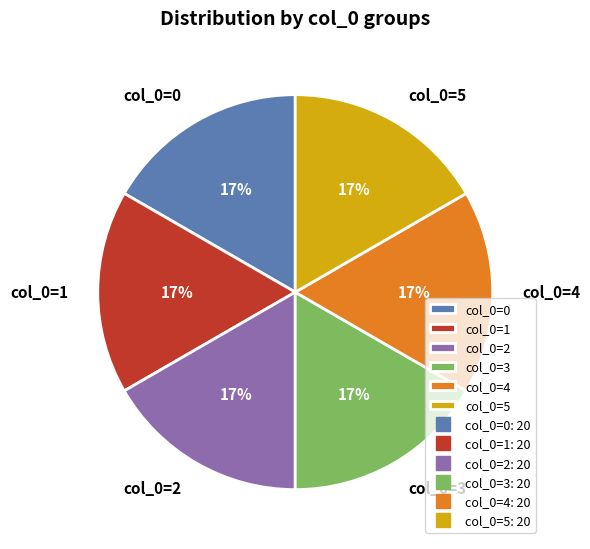

Approximately how many times larger is the value at col_0=5 compared to col_0=1?

1.0